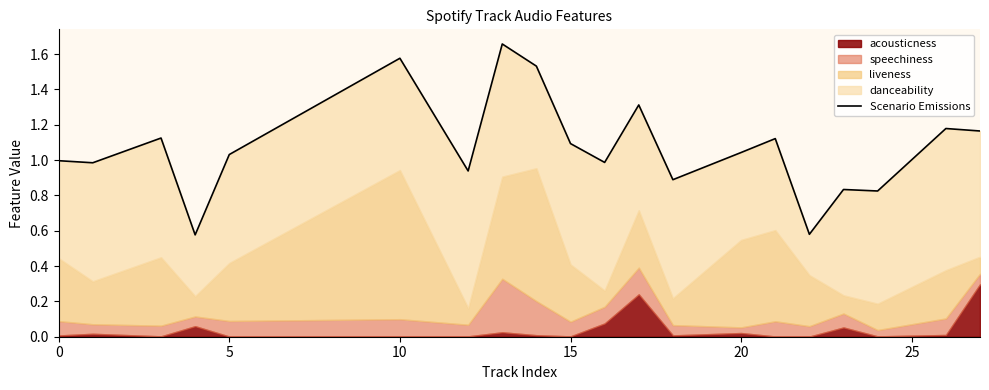

The value at 15 is 0.2. True or false?

False